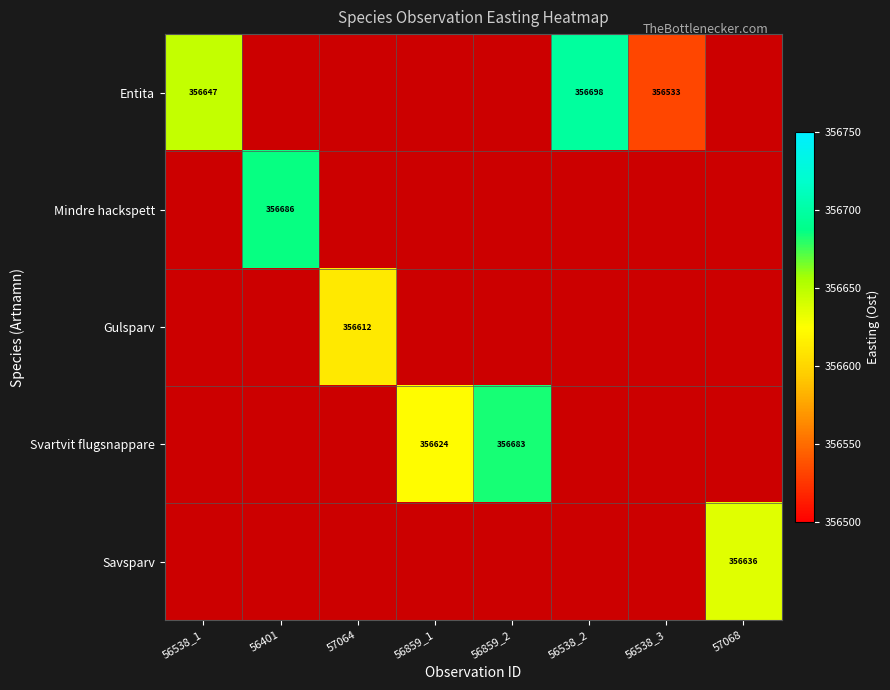

Is the value of Svartvit flugsnappare at 56538_2 greater than the value of Mindre hackspett at 57068?

No